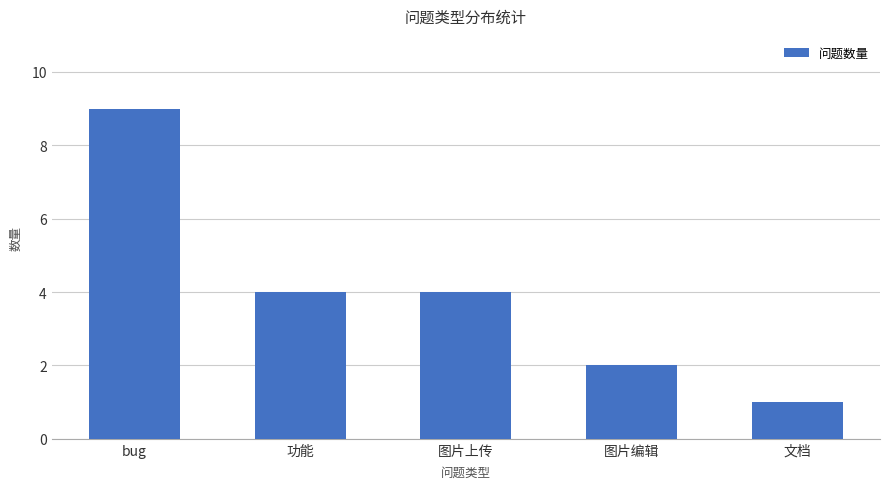

Reading left to right, list all the values displayed in this chart.

bug=9	功能=4	图片上传=4	图片编辑=2	文档=1